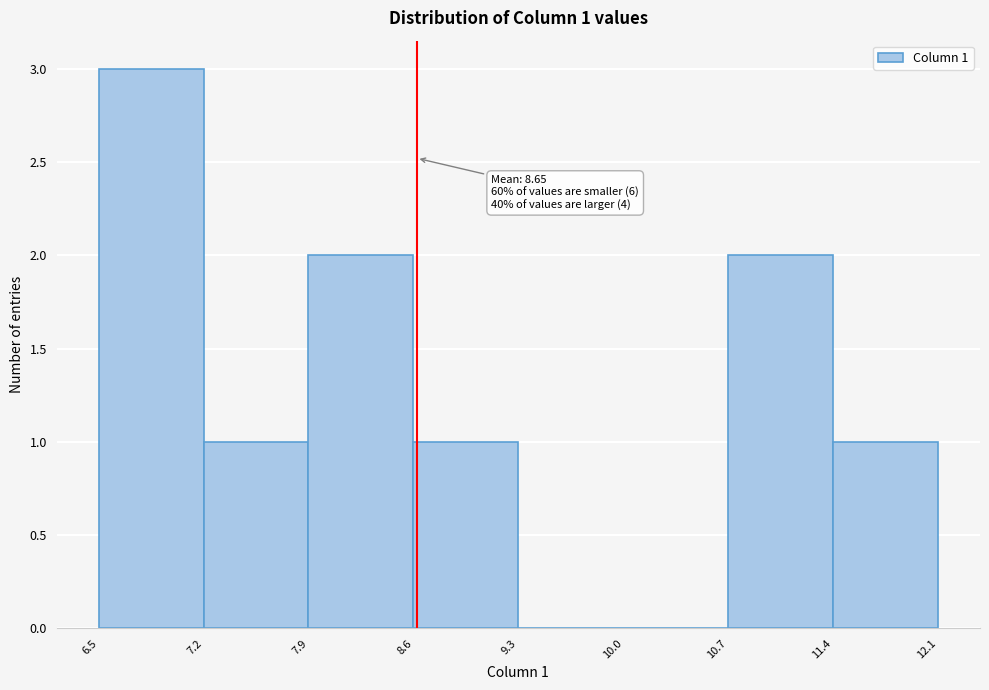

Which range on the x-axis has the tallest bar?

6.5 to 7.2